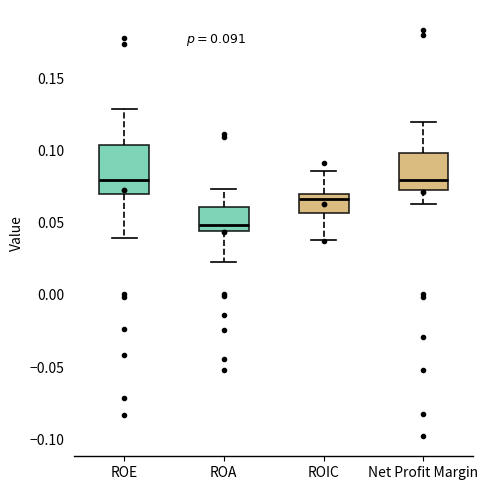

Comparing the boxes themselves (not the whiskers), which one is the tallest?

ROE